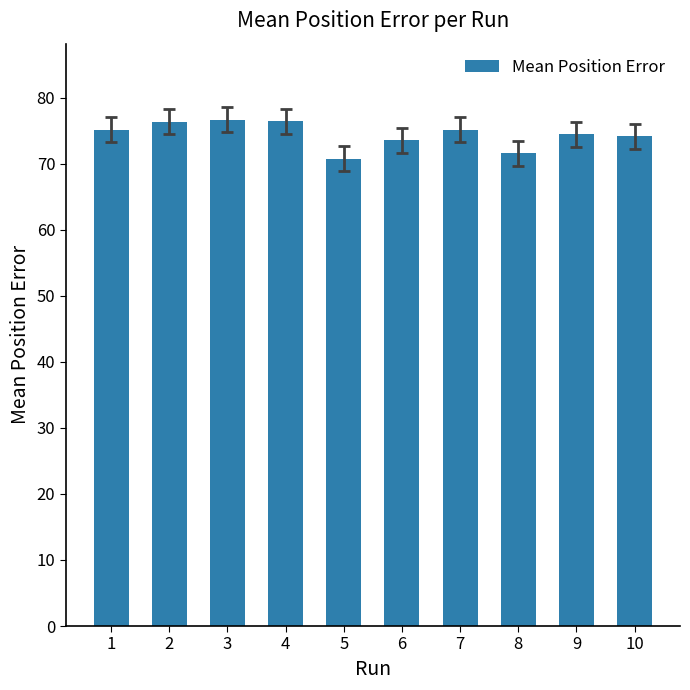

How many bars are there in total?

10